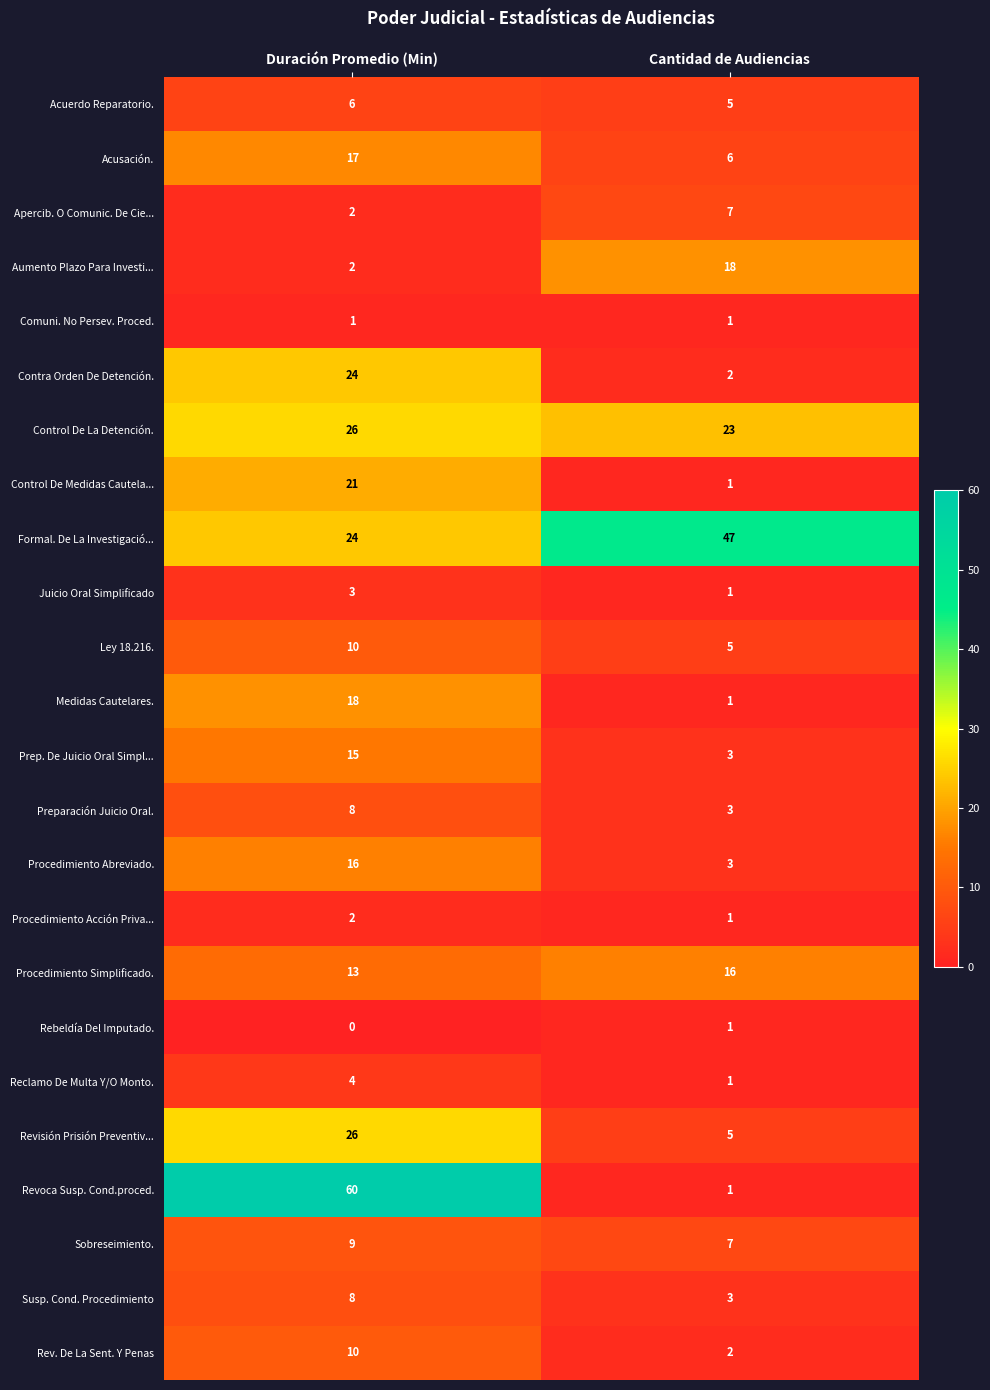

What is the spread (max minus min) of values at Cantidad de Audiencias?

46